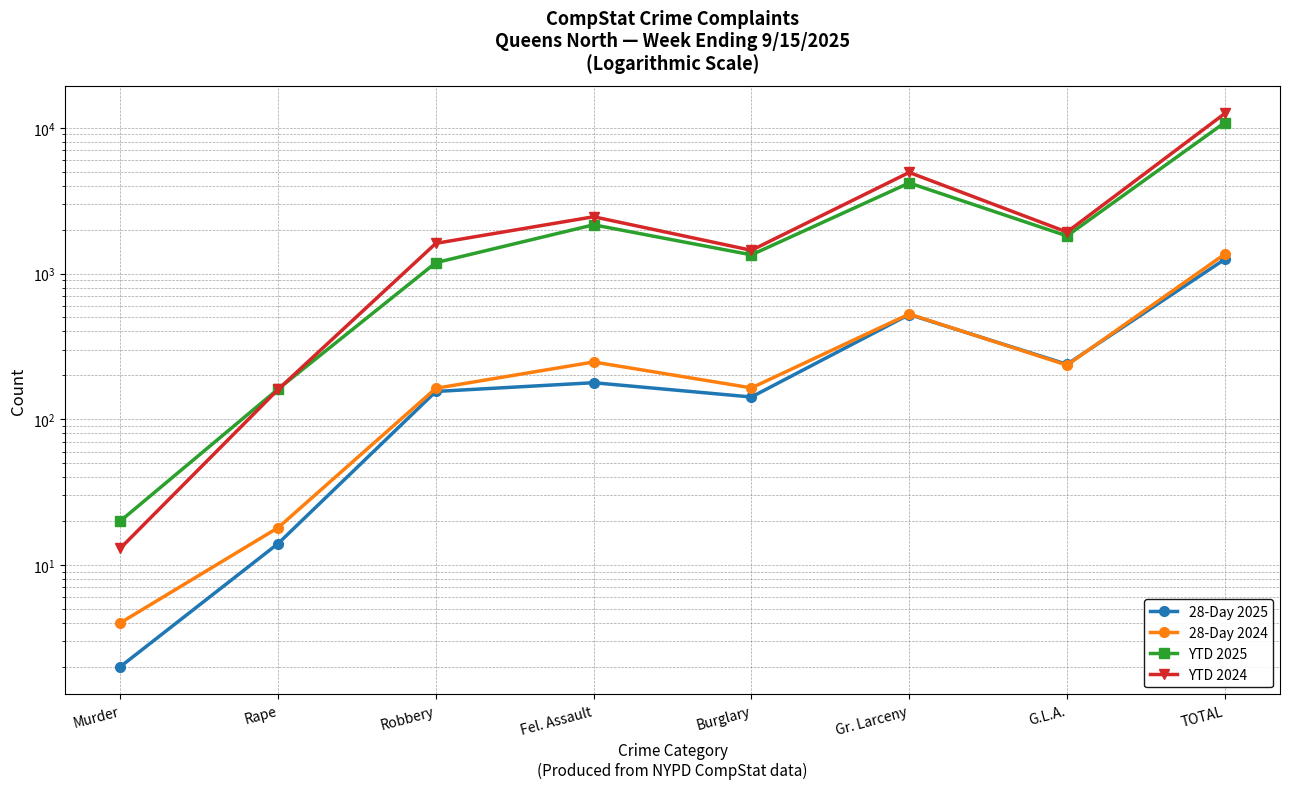

Which series changed the most between Fel. Assault and G.L.A.?

YTD 2024